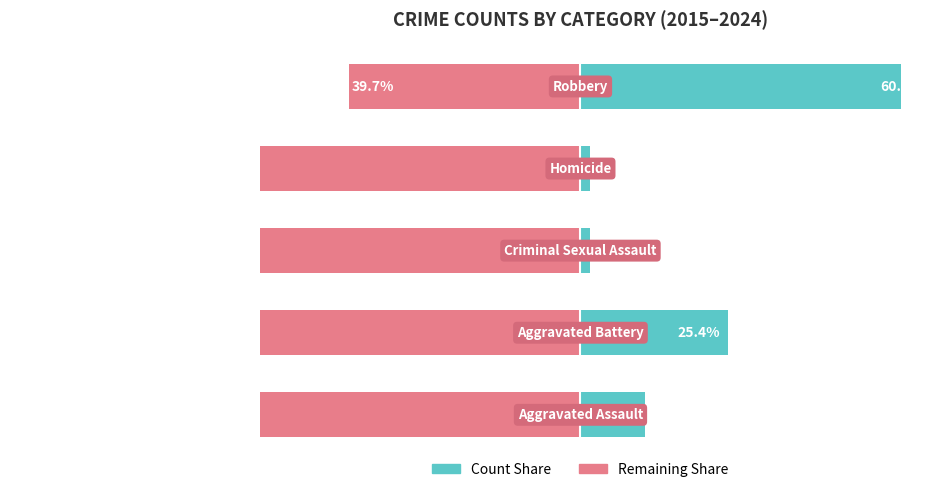

What is the total value across all series at 1?

-49.2